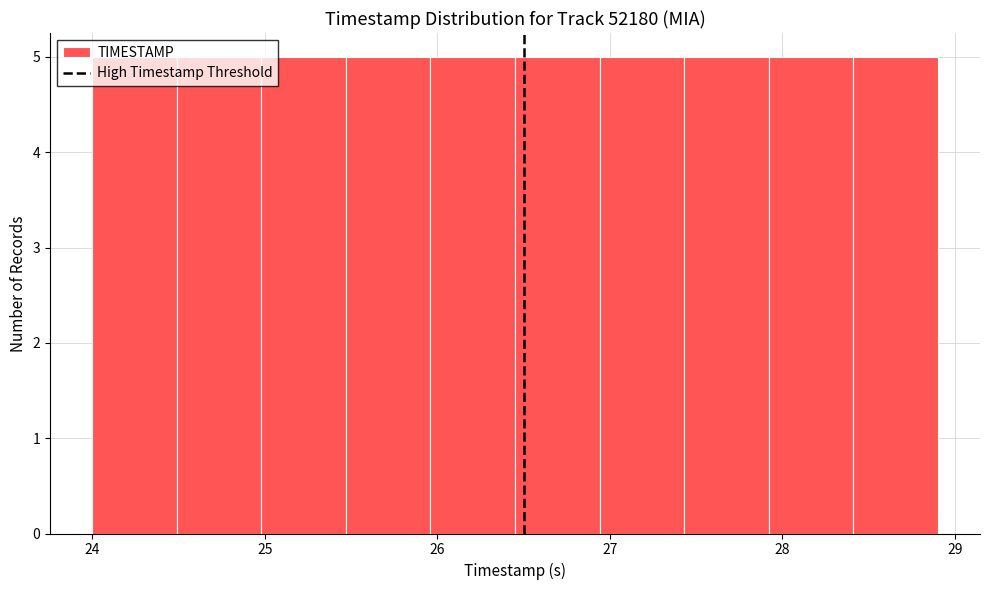

Reading left to right, transcribe this chart: for each bar, give the range it covers on the x-axis and its height. Neither the bar edges nor the heights are printed on the chart, so give them approximately, as read against the axes.

24.00 to 24.49: 5
24.49 to 24.98: 5
24.98 to 25.47: 5
25.47 to 25.96: 5
25.96 to 26.45: 5
26.45 to 26.94: 5
26.94 to 27.43: 5
27.43 to 27.92: 5
27.92 to 28.41: 5
28.41 to 28.90: 5